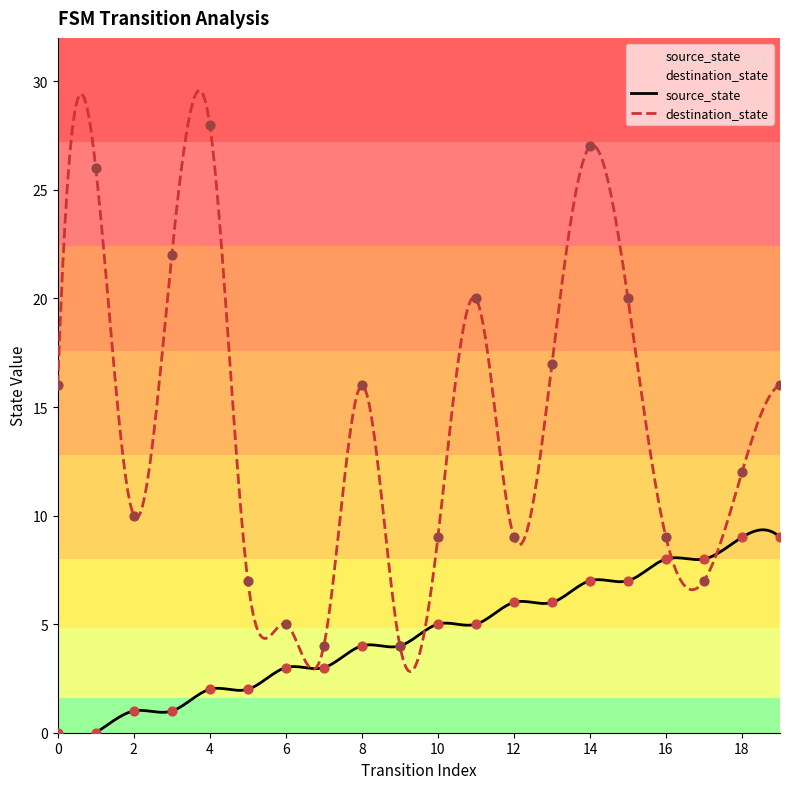

Which series contains the highest Y value?

destination_state